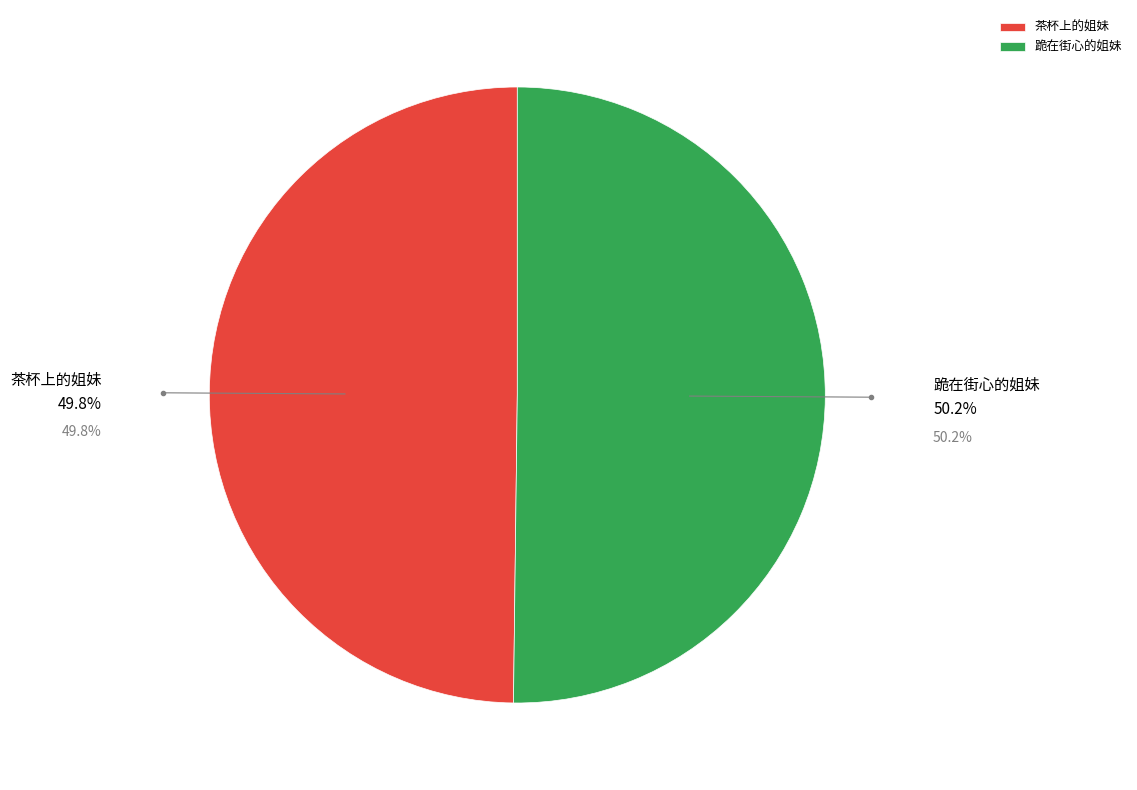

Combined, do 茶杯上的姐妹 and 跪在街心的姐妹 account for over 50%?

Yes